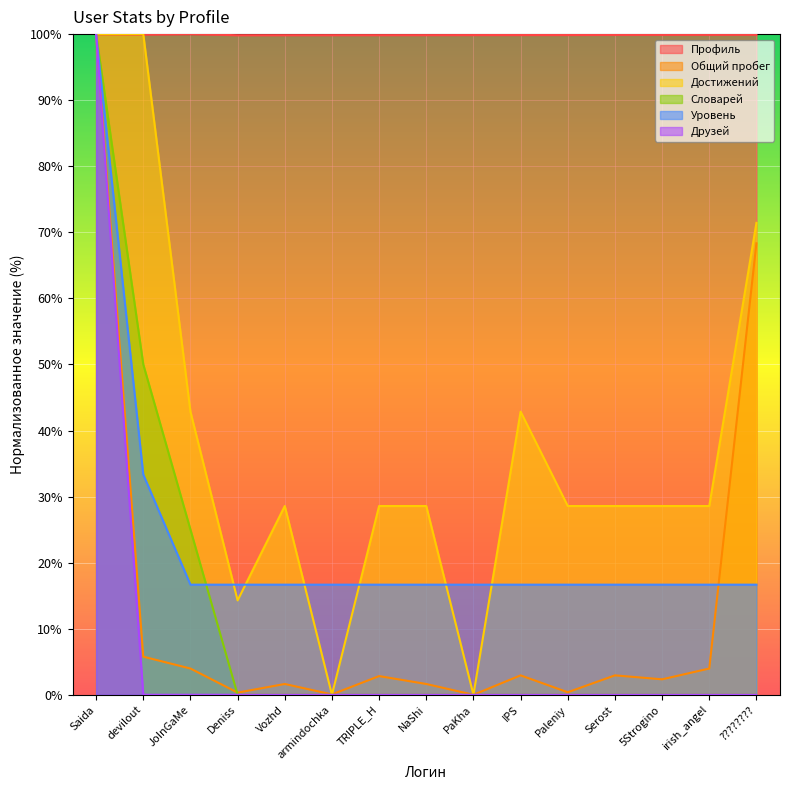

What position from the left is 5Strogino?

13